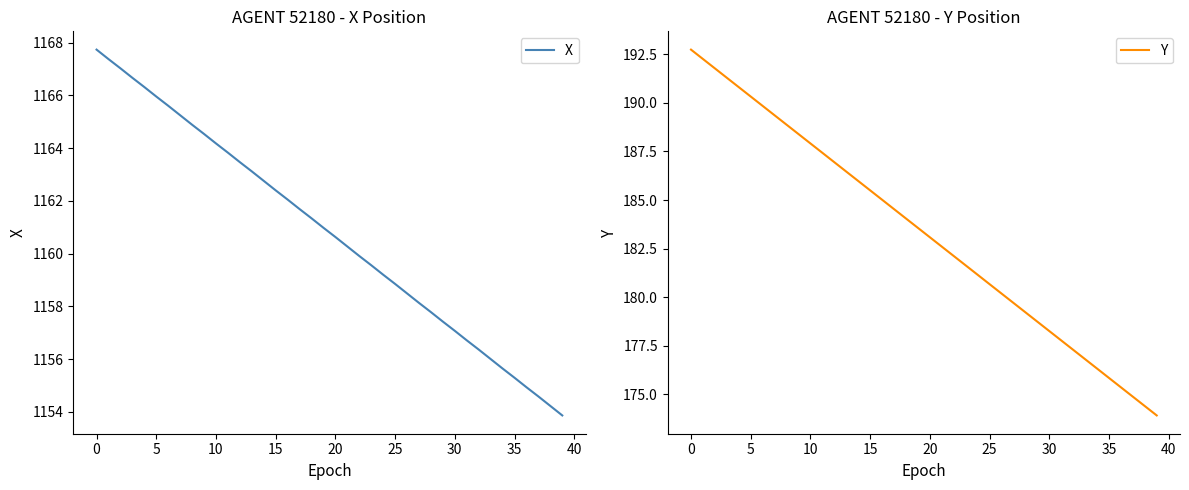

What is the minimum value shown in the chart?

173.9